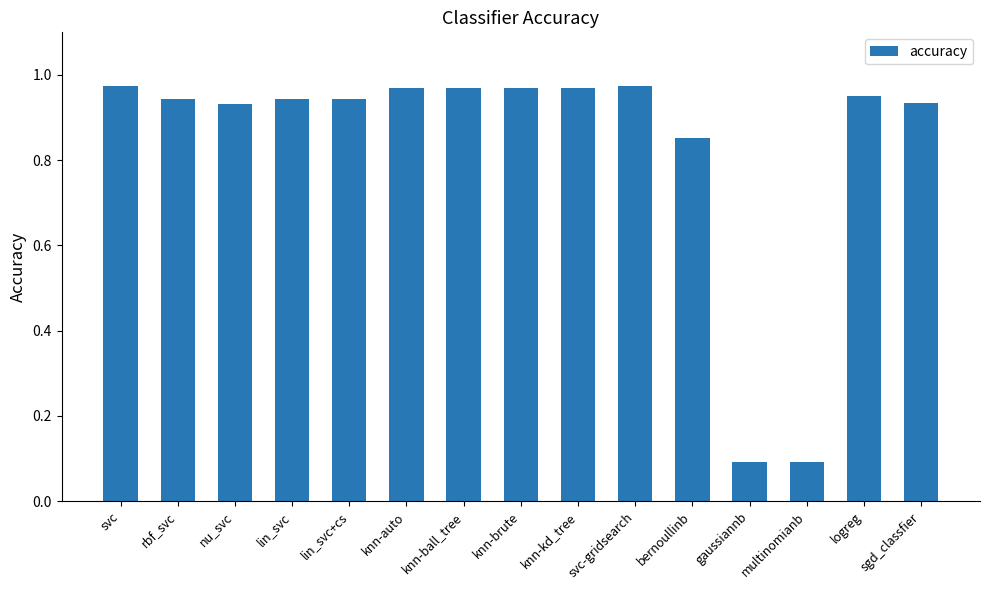

What position from the right is logreg?

2